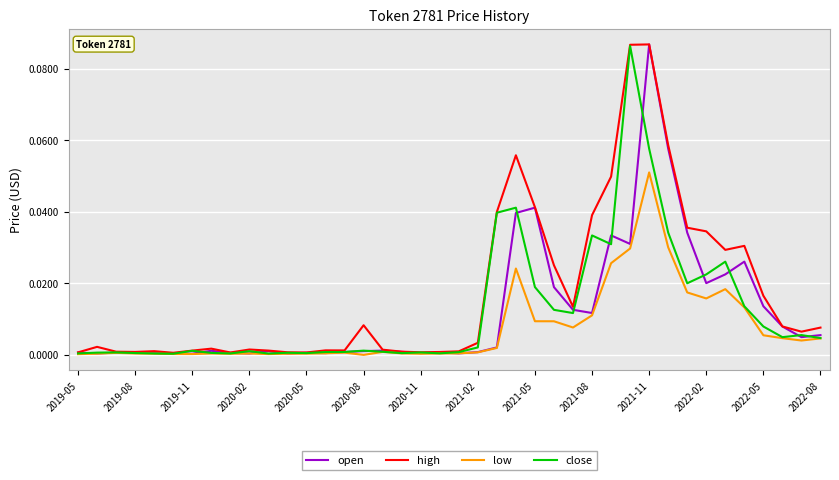

Which series has the largest total across all categories?

high